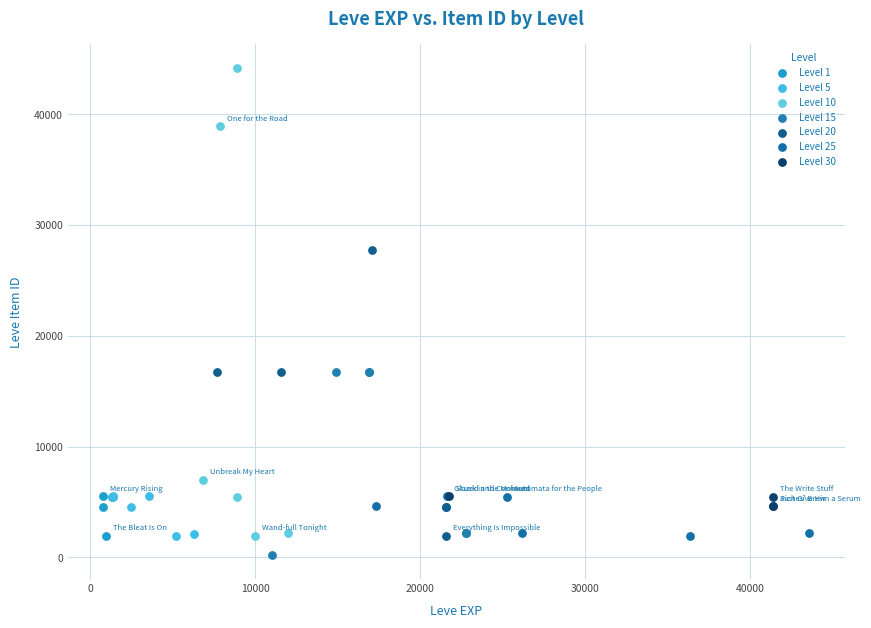

Which series reaches the maximum Y coordinate?

Level 10